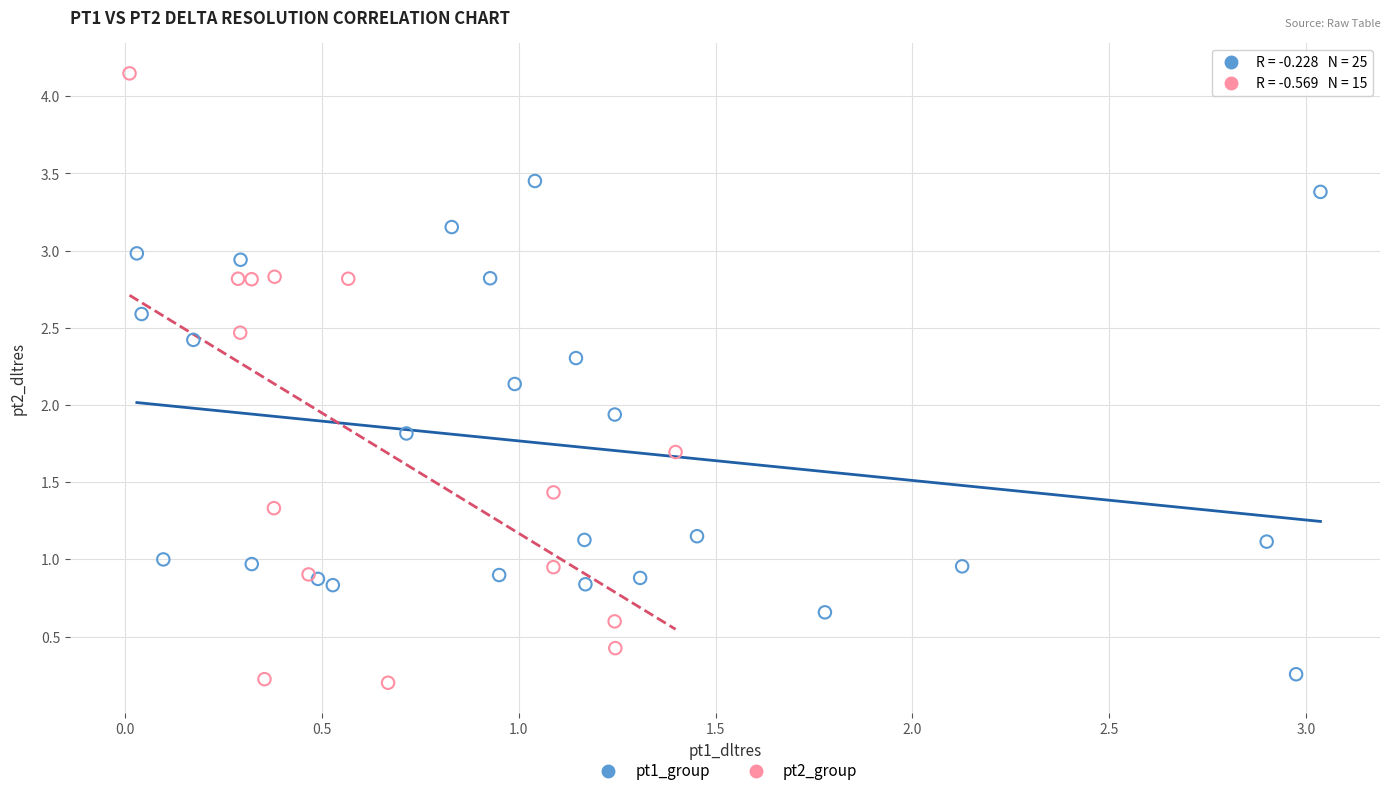

Which series reaches the maximum Y coordinate?

pt2_group